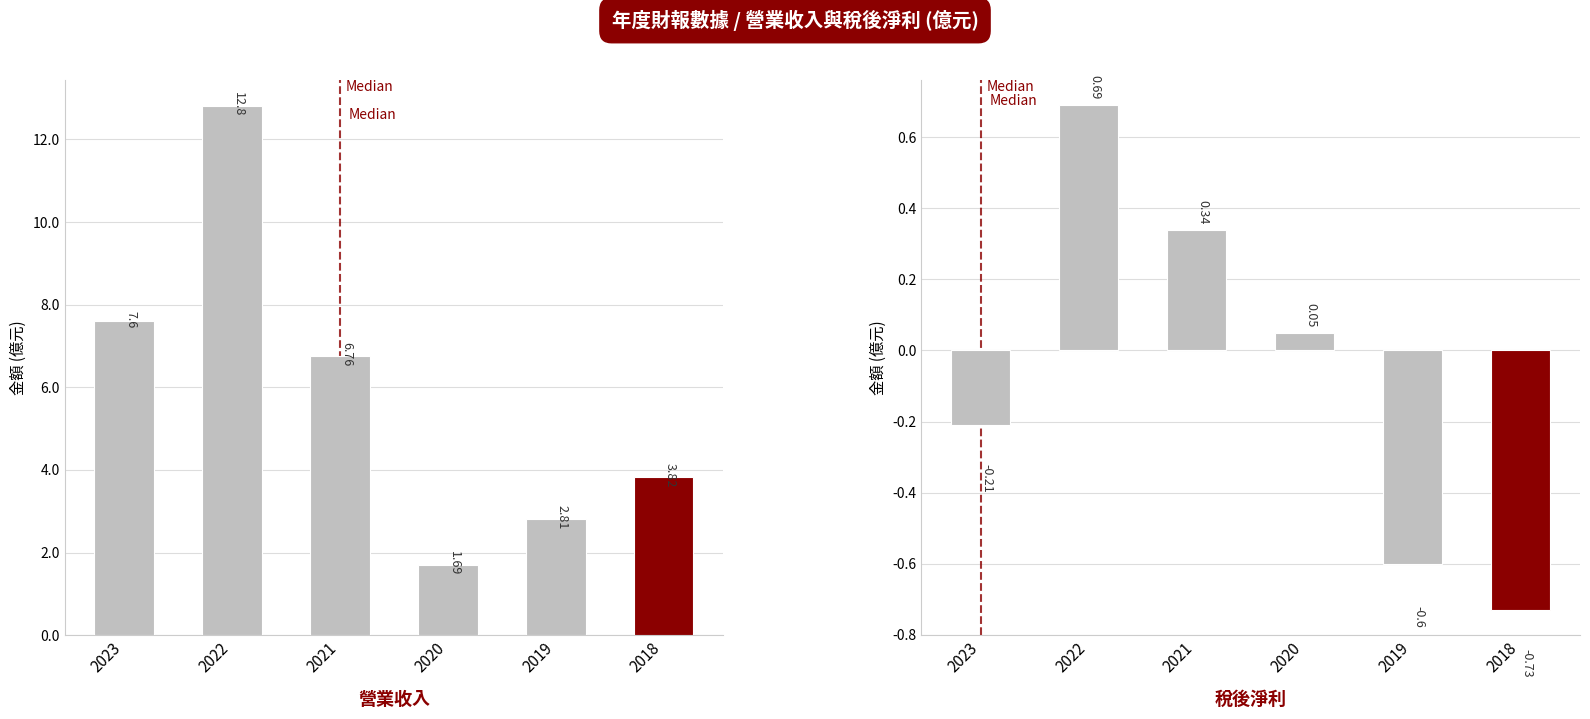

What is the value of the 營業收入 bar at the 1st from the left?

7.6